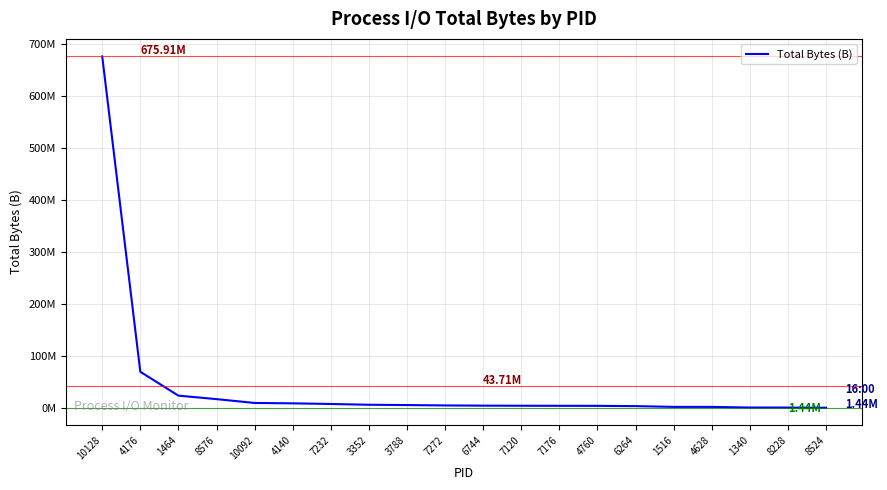

Does the chart have visible grid lines?

Yes